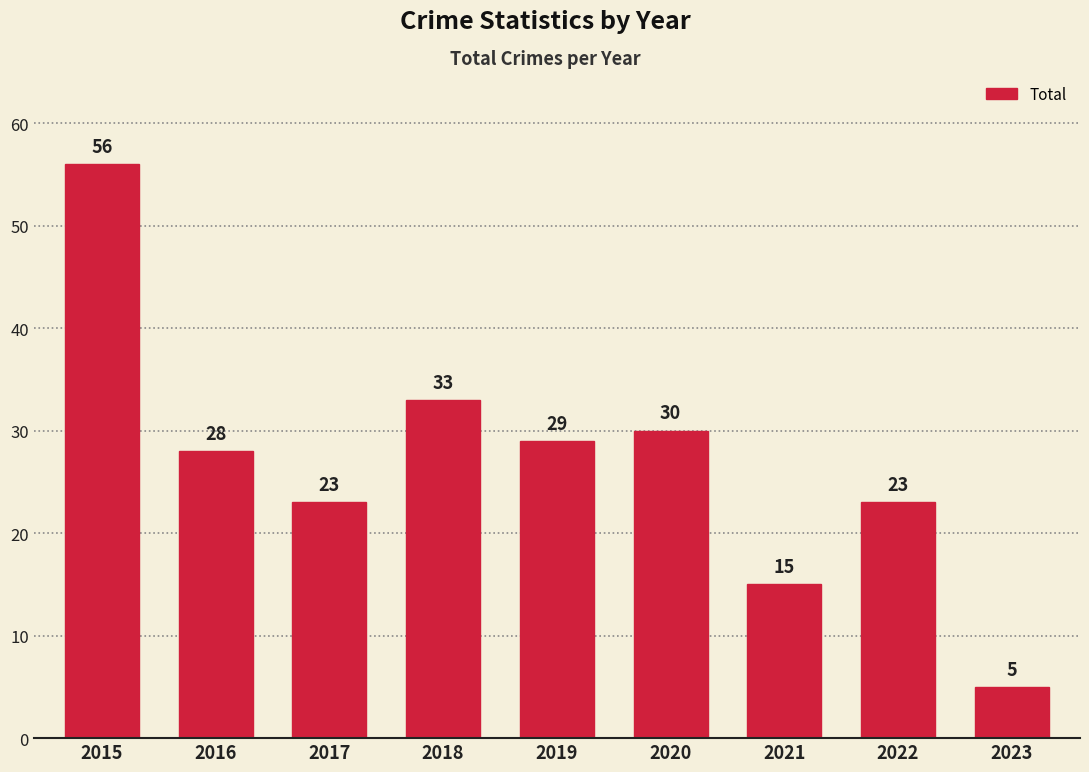

Are the bars horizontal?

No